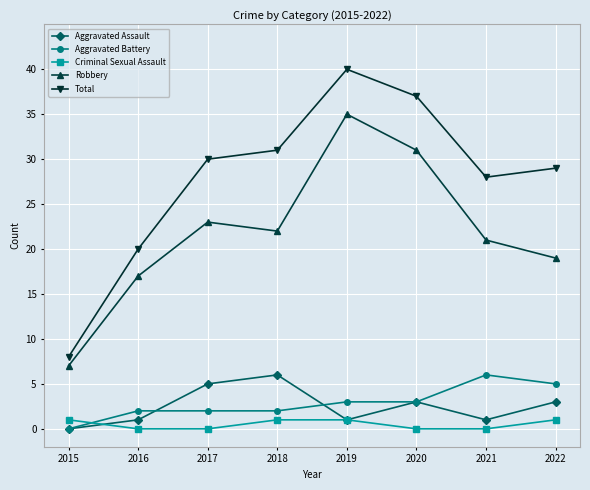

Does the chart display data point markers on the line(s)?

Yes